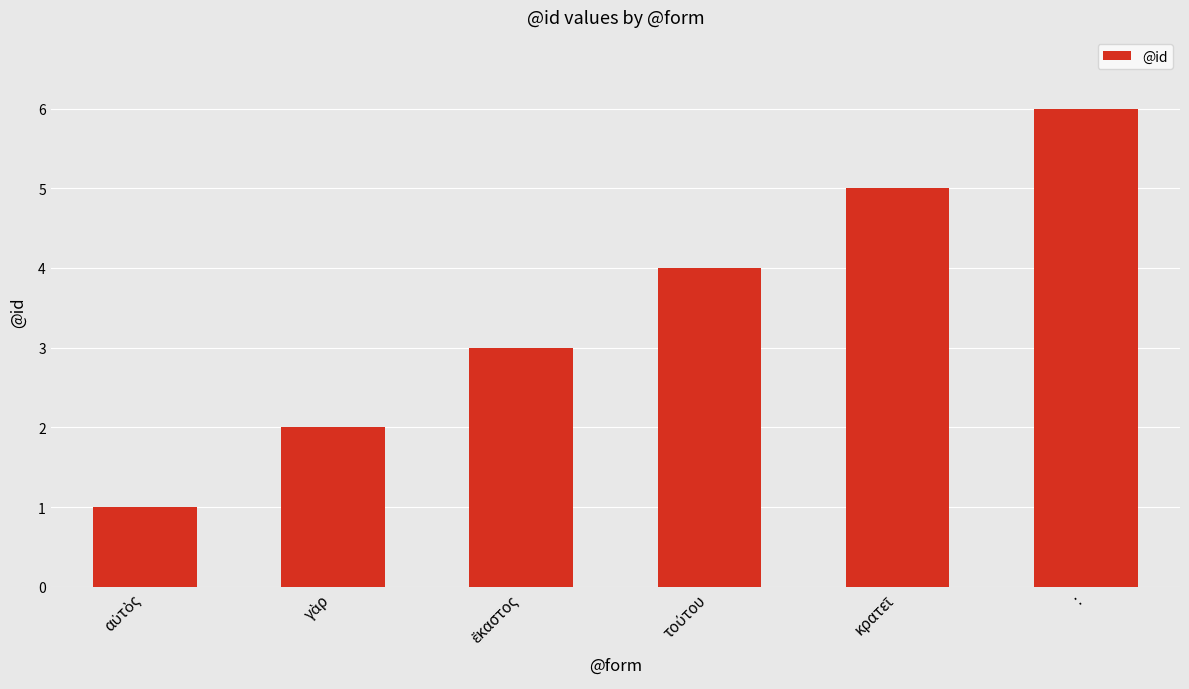

What is the difference between the maximum and second lowest values?

4